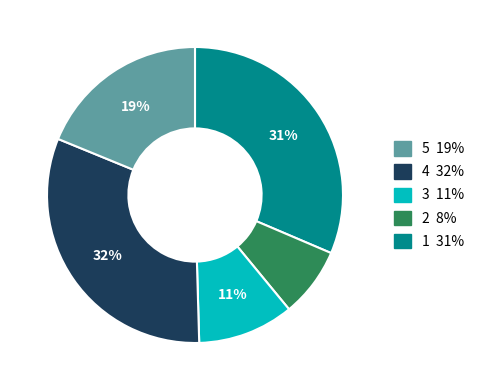

To the nearest percent, what is the difference between the largest and smallest slice percentages?

24%